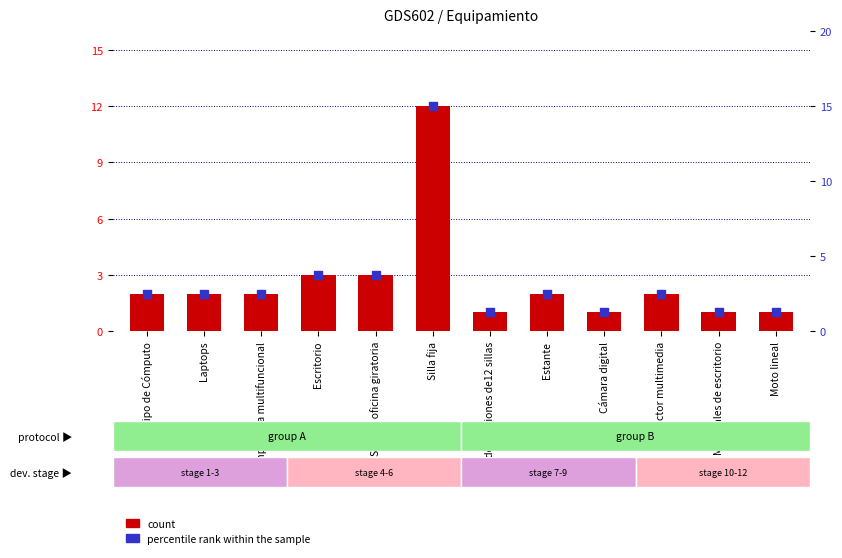

At which category is the sum across all series the highest?

Silla fija